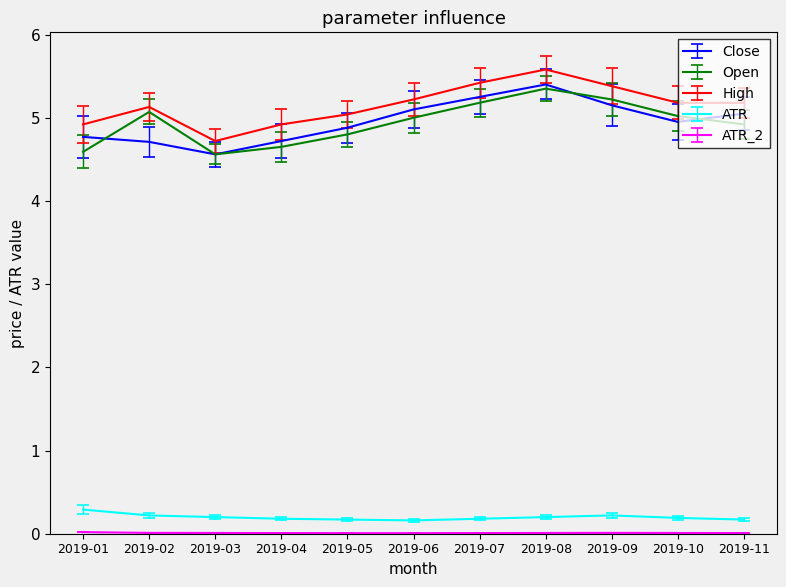

How many lines are shown in the chart?

5